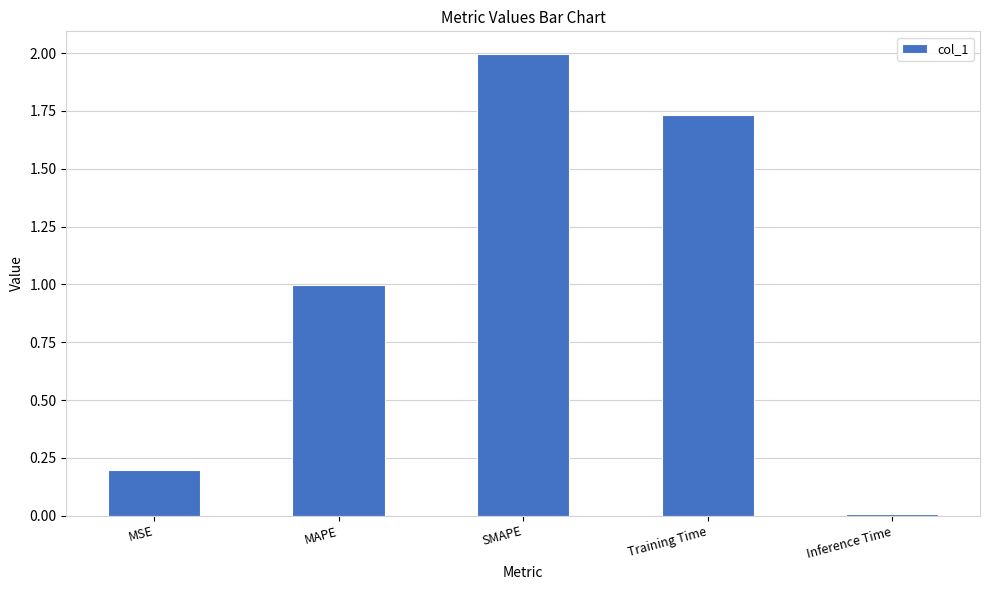

The value at Training Time is 0.7. True or false?

False